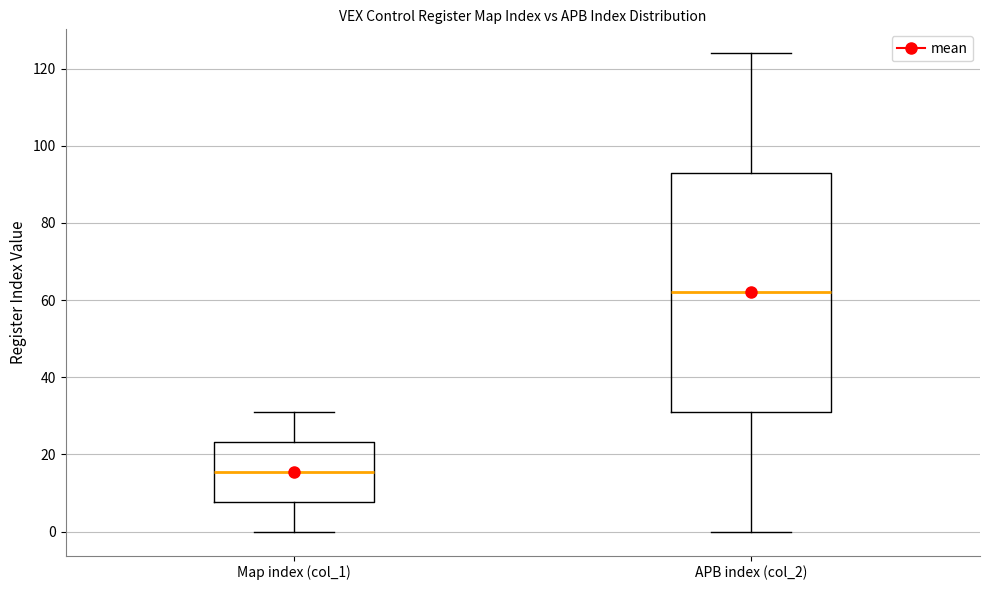

Which box has the lowest median line?

Map index (col_1)